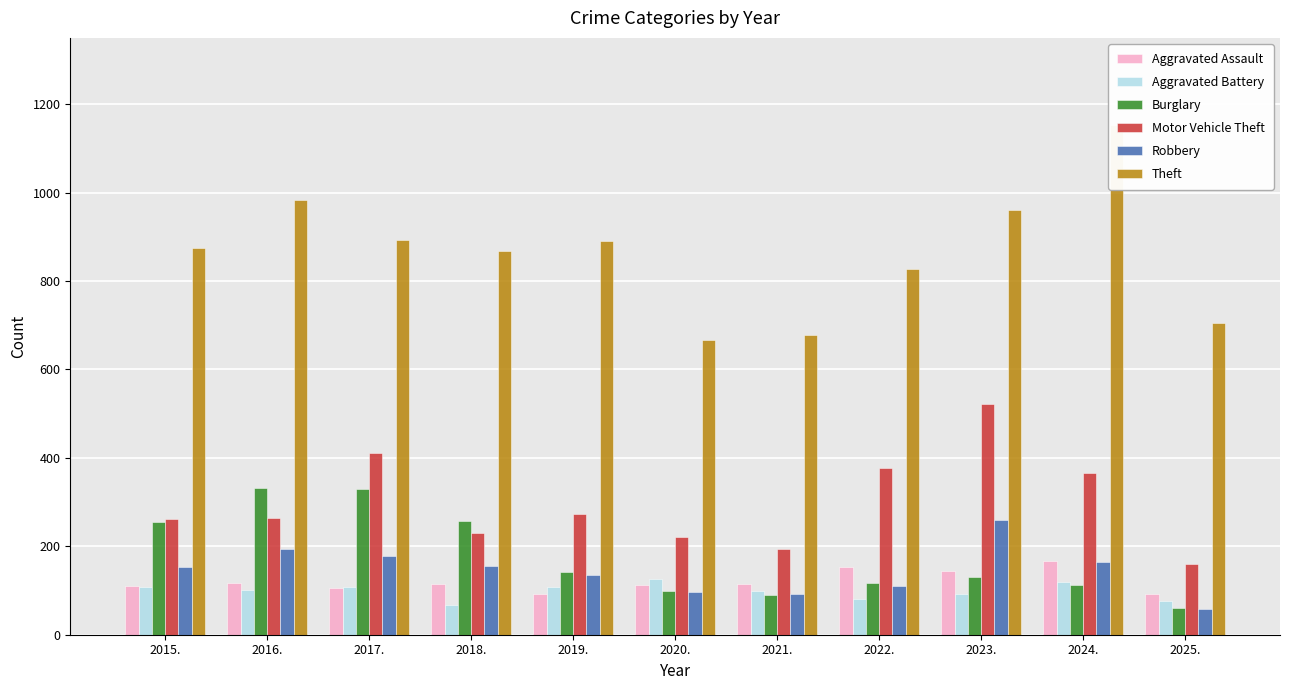

Reading left to right, what are all the values shown in this chart?

Aggravated Assault: 2015.=110	2016.=118	2017.=105	2018.=115	2019.=92	2020.=113	2021.=115	2022.=154	2023.=145	2024.=166	2025.=91
Aggravated Battery: 2015.=108	2016.=102	2017.=108	2018.=67	2019.=108	2020.=125	2021.=100	2022.=81	2023.=92	2024.=119	2025.=77
Burglary: 2015.=254	2016.=333	2017.=329	2018.=257	2019.=143	2020.=100	2021.=90	2022.=116	2023.=130	2024.=112	2025.=60
Motor Vehicle Theft: 2015.=261	2016.=265	2017.=411	2018.=231	2019.=273	2020.=221	2021.=193	2022.=376	2023.=523	2024.=365	2025.=161
Robbery: 2015.=154	2016.=194	2017.=178	2018.=155	2019.=135	2020.=97	2021.=91	2022.=111	2023.=259	2024.=165	2025.=58
Theft: 2015.=874	2016.=984	2017.=892	2018.=868	2019.=891	2020.=666	2021.=678	2022.=827	2023.=961	2024.=1153	2025.=705